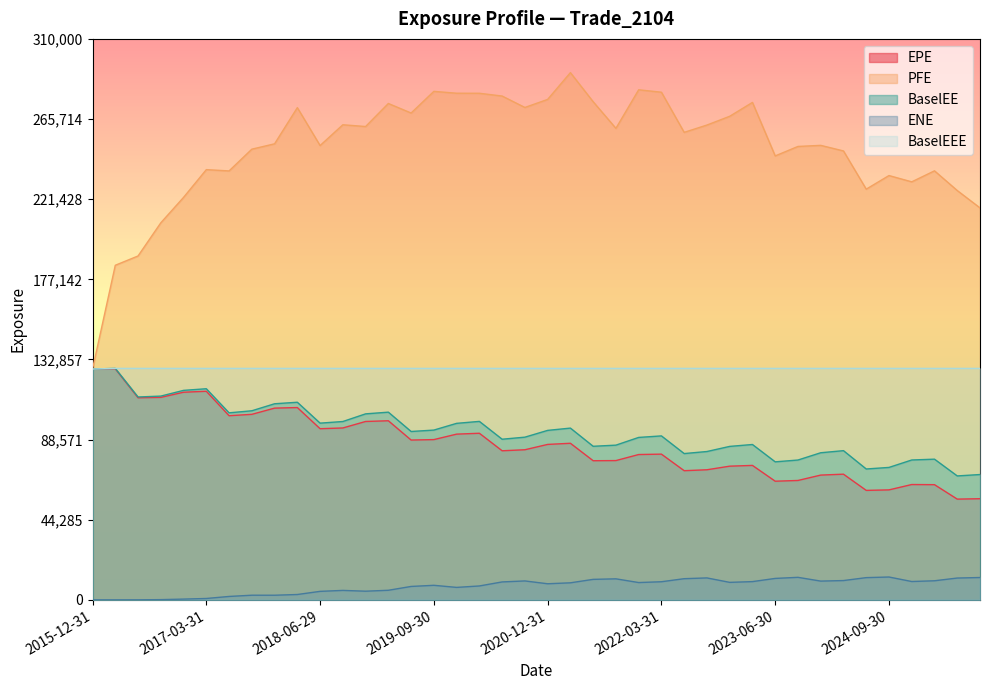

How many lines are shown in the chart?

5